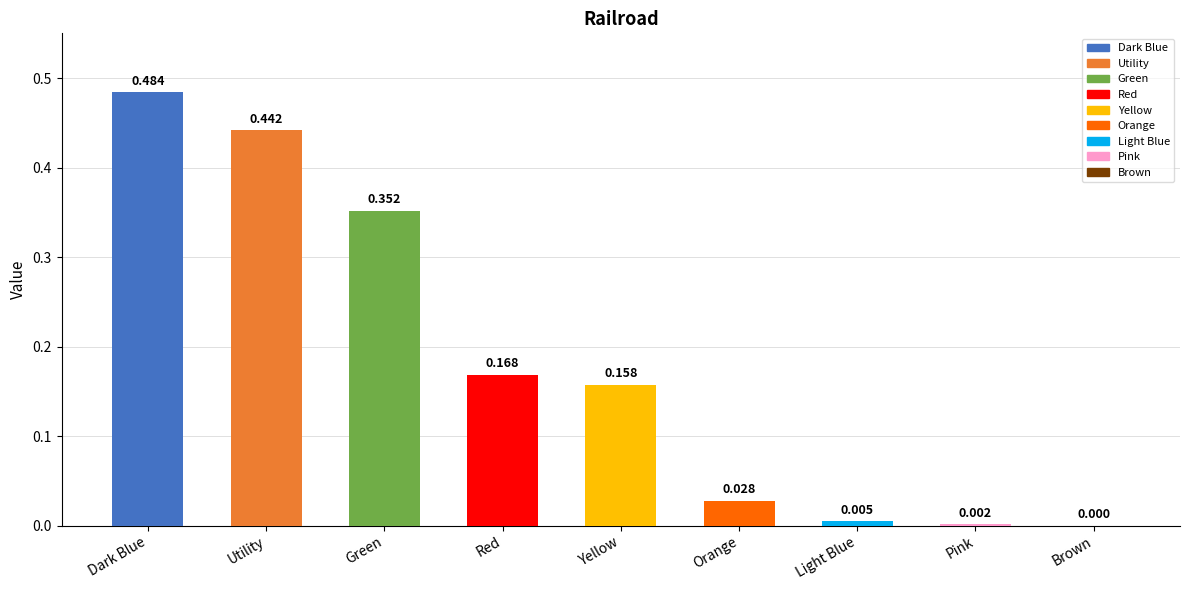

Where is the data nearest to the value 0?

Brown